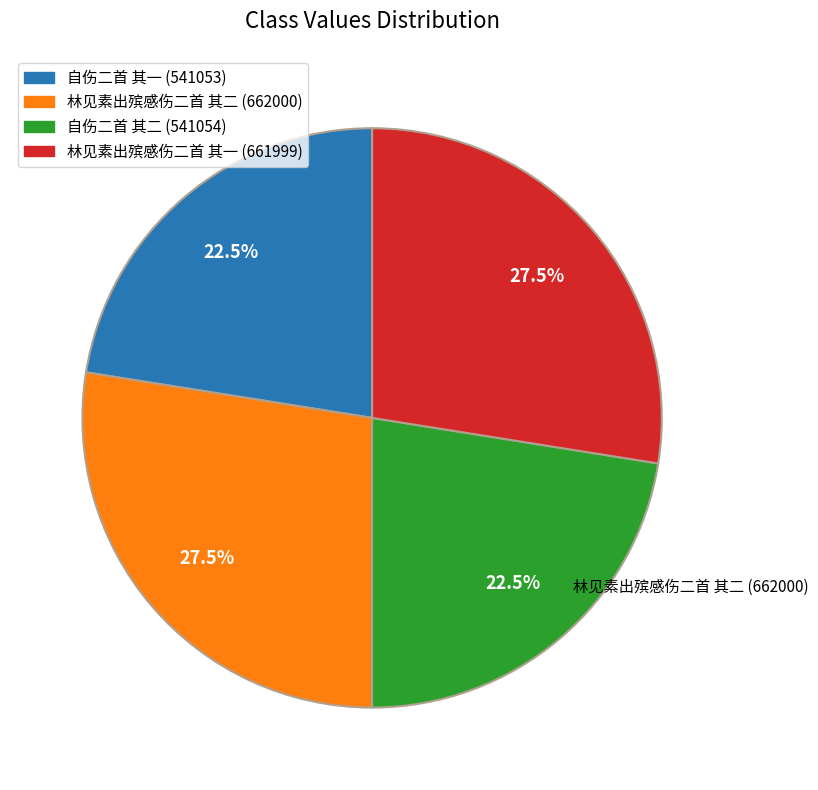

Combined, what portion of the pie is 自伤二首 其一 and 自伤二首 其二?

45.0%